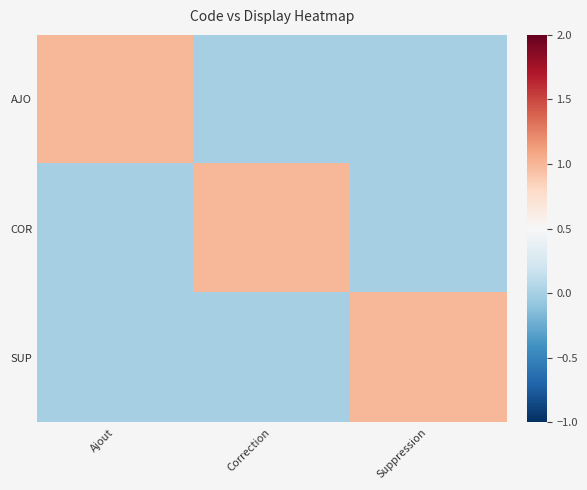

What is the spread (max minus min) of values at Ajout?

1